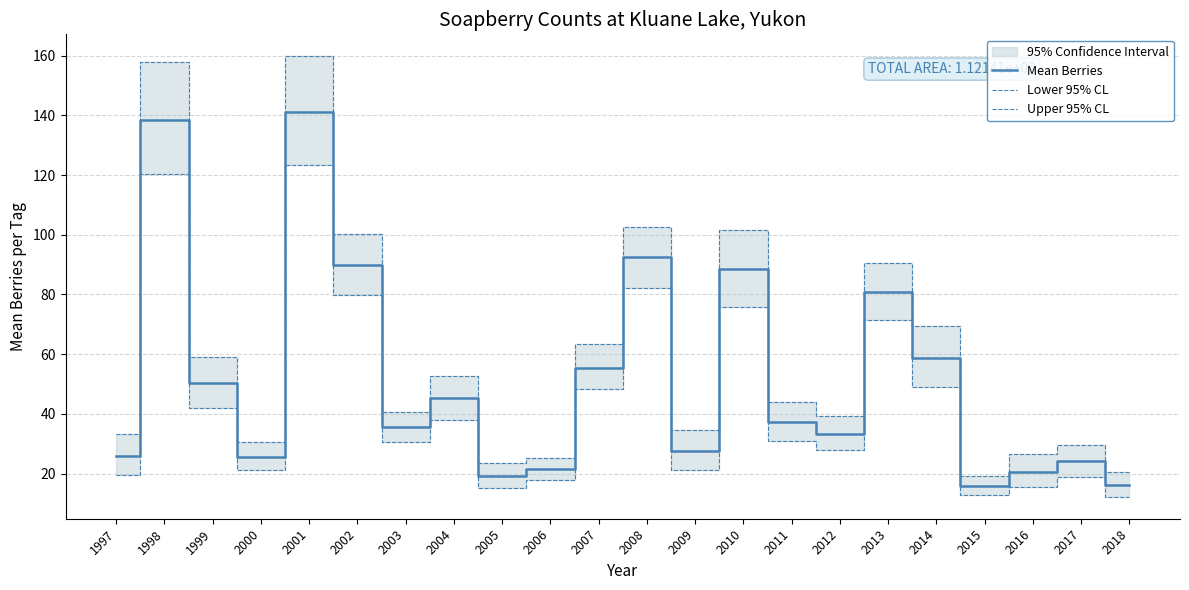

Reading right to left, list all the values displayed in this chart.

Mean Berries: 2018=16.1	2017=24.0	2016=20.4	2015=15.8	2014=58.6	2013=80.8	2012=33.4	2011=37.3	2010=88.4	2009=27.4	2008=92.4	2007=55.4	2006=21.4	2005=19.1	2004=45.2	2003=35.6	2002=89.7	2001=141.0	2000=25.6	1999=50.2	1998=138.5	1997=25.8
Lower 95% CL: 2018=12.2	2017=19.0	2016=15.5	2015=12.8	2014=49.0	2013=71.5	2012=27.9	2011=31.1	2010=76.0	2009=21.2	2008=82.2	2007=48.3	2006=17.9	2005=15.1	2004=37.9	2003=30.7	2002=79.8	2001=123.5	2000=21.1	1999=42.0	1998=120.2	1997=19.7
Upper 95% CL: 2018=20.5	2017=29.6	2016=26.6	2015=19.3	2014=69.6	2013=90.4	2012=39.3	2011=44.0	2010=101.5	2009=34.5	2008=102.7	2007=63.2	2006=25.2	2005=23.5	2004=52.8	2003=40.7	2002=100.2	2001=159.8	2000=30.5	1999=59.0	1998=158.0	1997=33.1